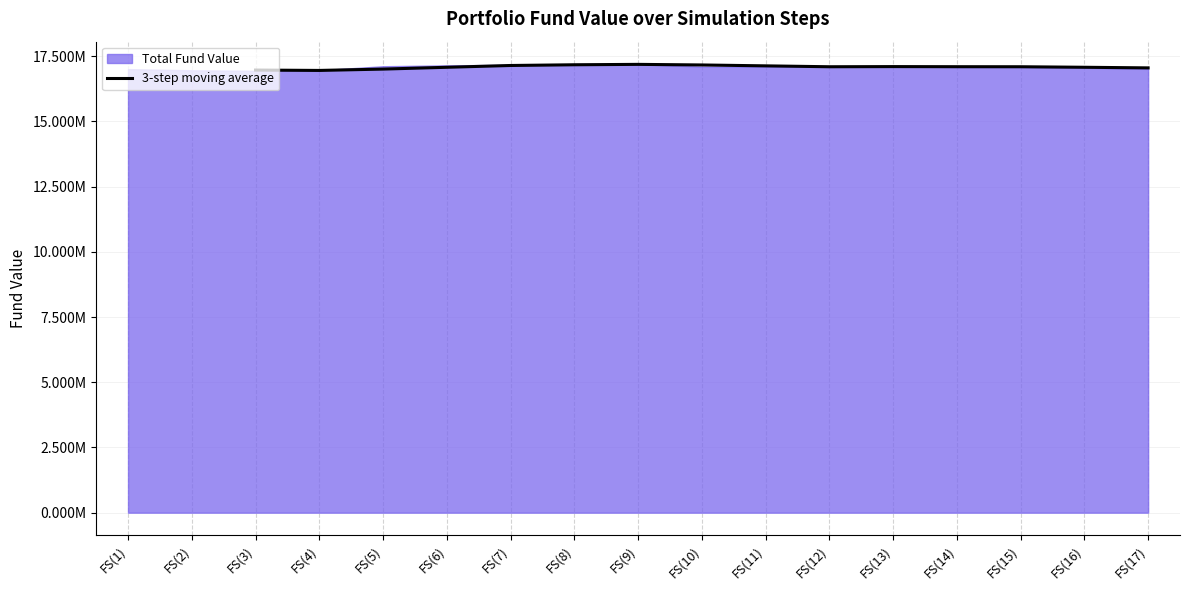

The chart shows a value of 17075168.5 at FS(6). True or false?

True